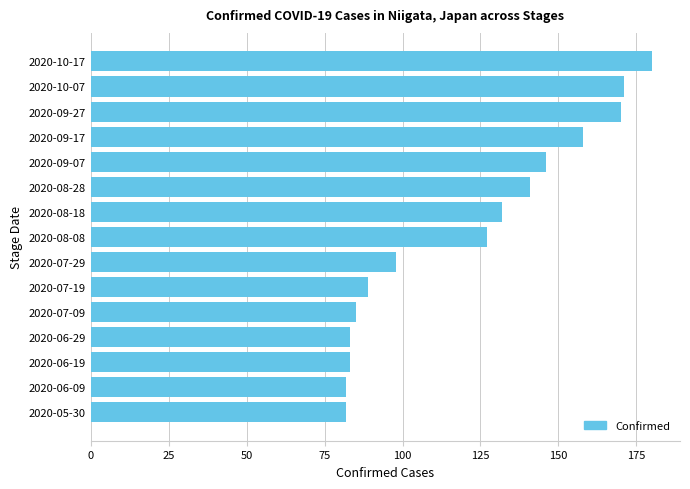

Which category has the highest value across all series?

2020-10-17